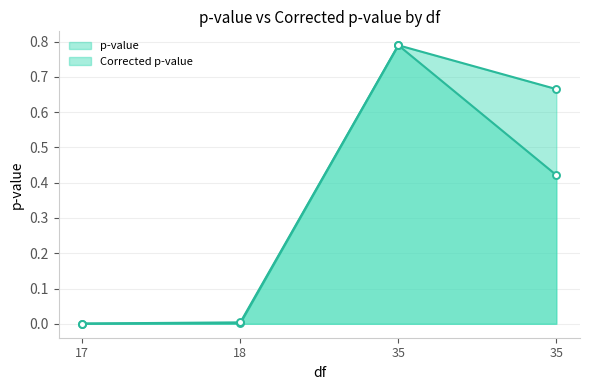

The Corrected p-value series shows 0.3 at 35. True or false?

False